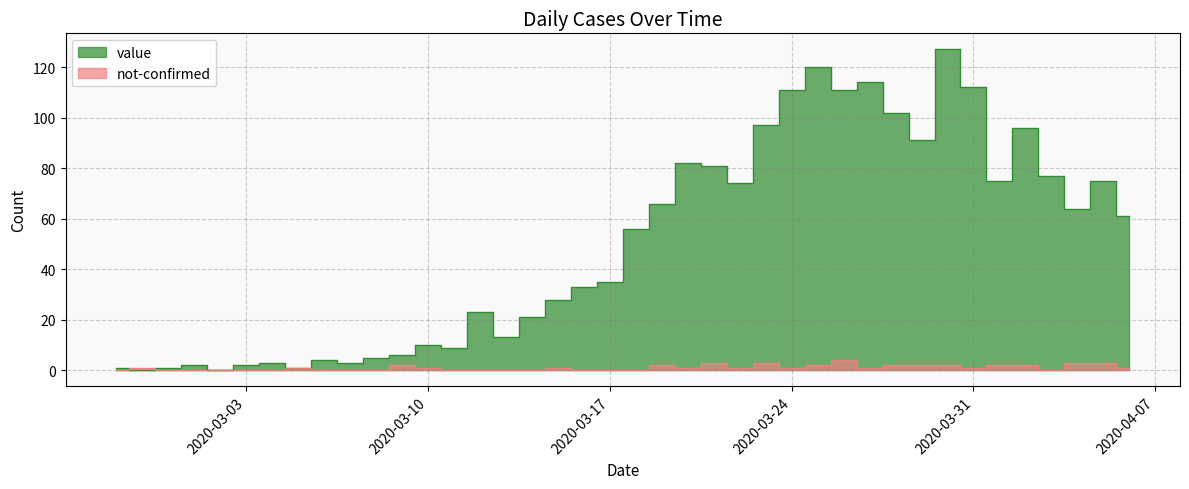

The value of value at 2020-03-17 is 35. True or false?

True